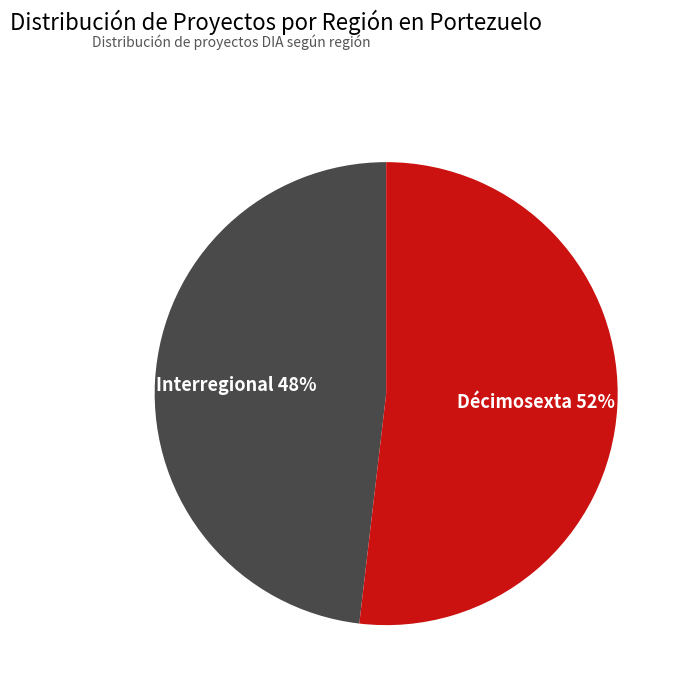

Is there any slice that represents more than half of the pie?

Yes